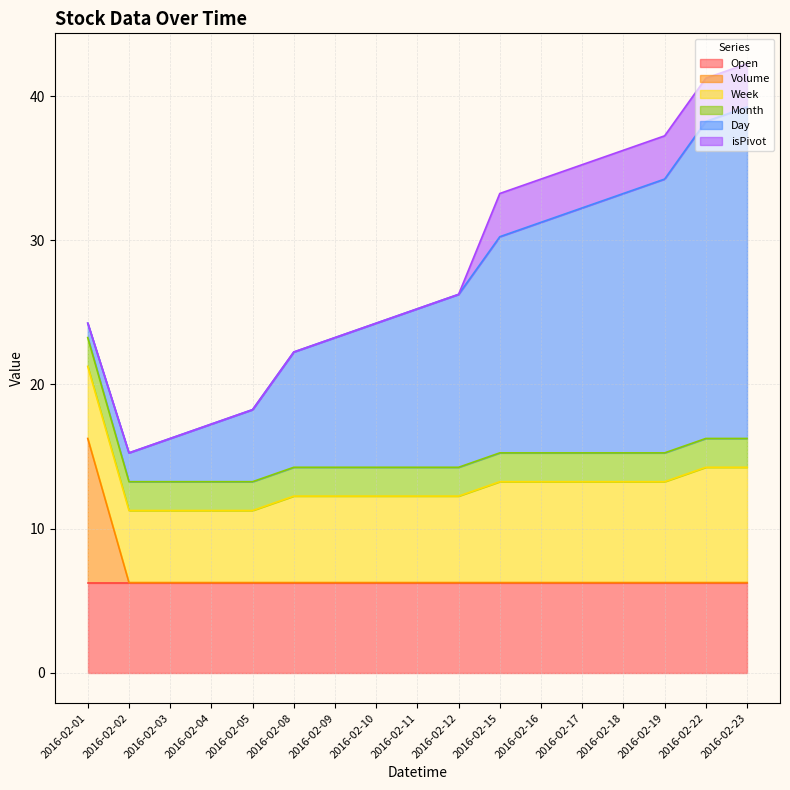

True or false: Volume and isPivot cross at least once.

False